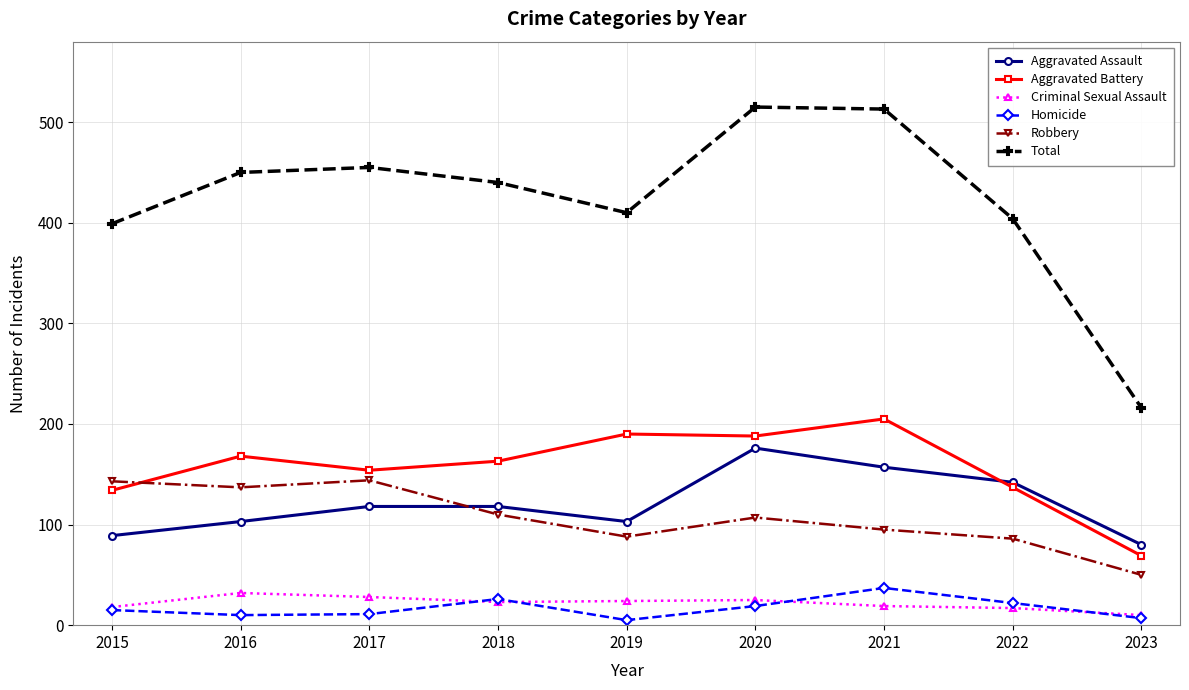

What is the highest value of the Aggravated Assault series?

176